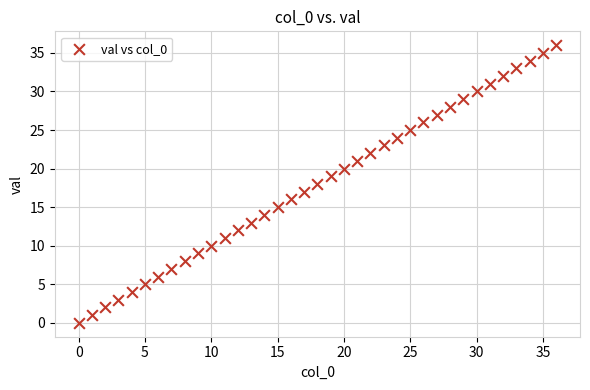

What is the range of Y values (max minus min)?

36